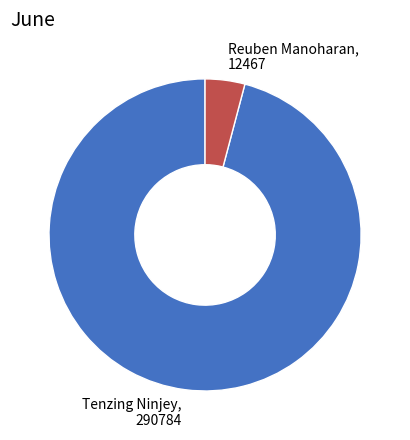

How many slices are in this pie chart?

2